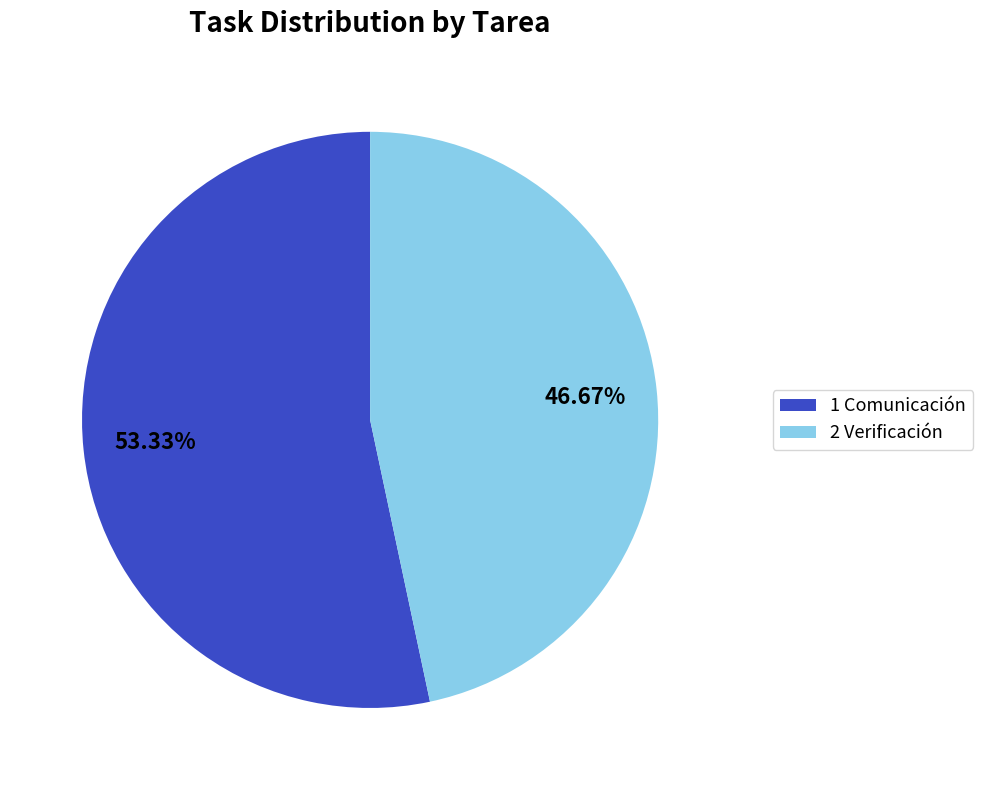

How many slices are in this pie chart?

2